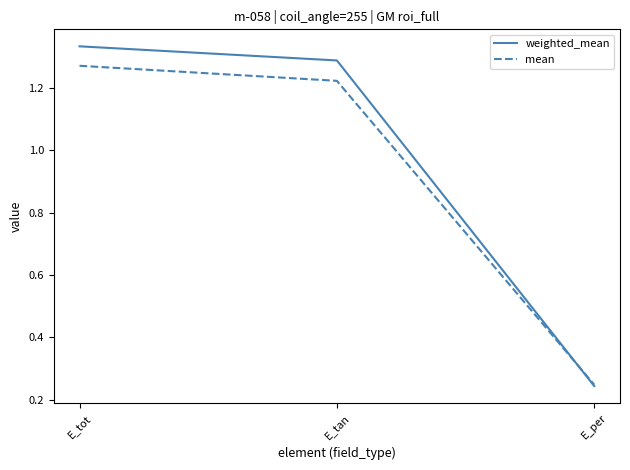

Count the number of categories in the chart.

3